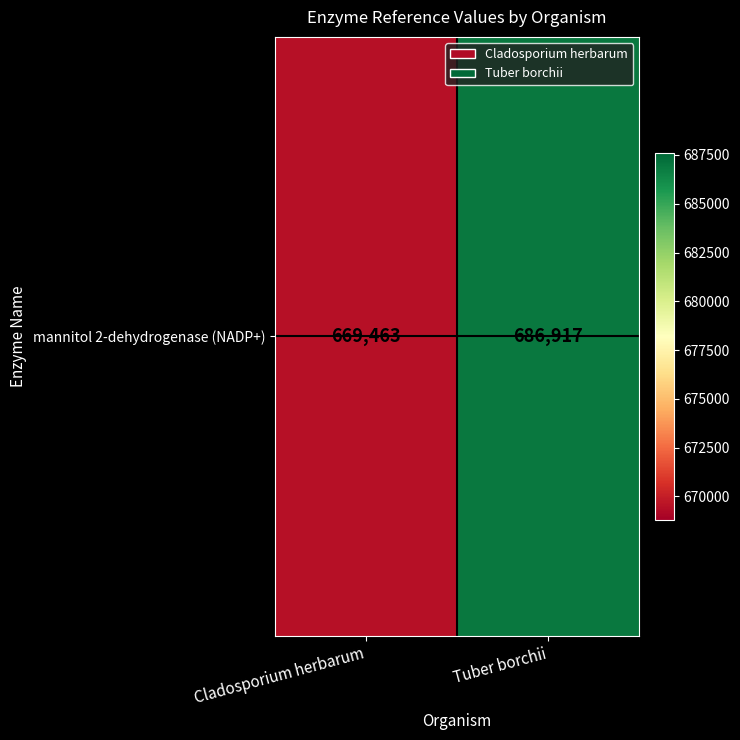

What is the difference between the values at Tuber borchii and Cladosporium herbarum?

17454